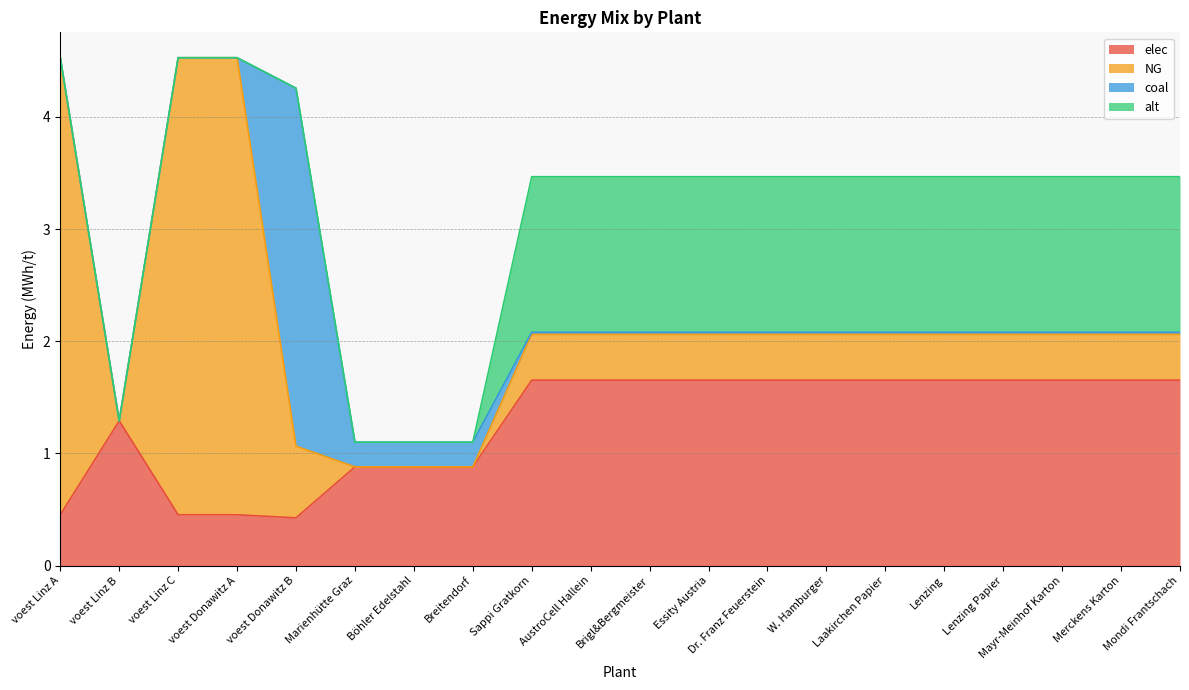

What is the spread (max minus min) of values at AustroCell Hallein?

1.6